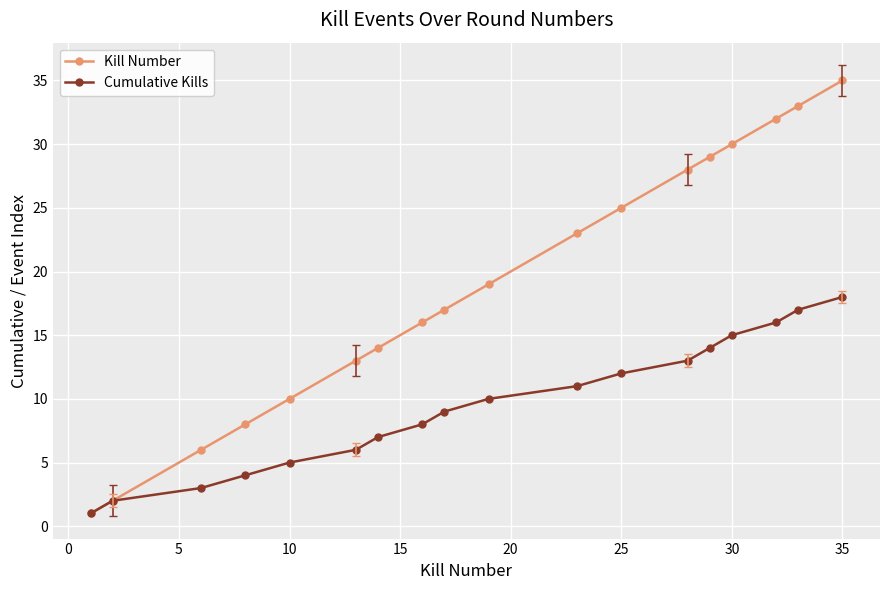

How many data points does each series have?

18